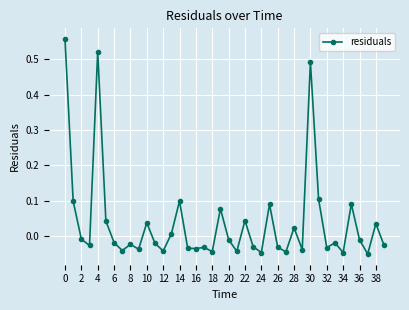

True or false: there are more than 2 points higher than both neighbors.

True